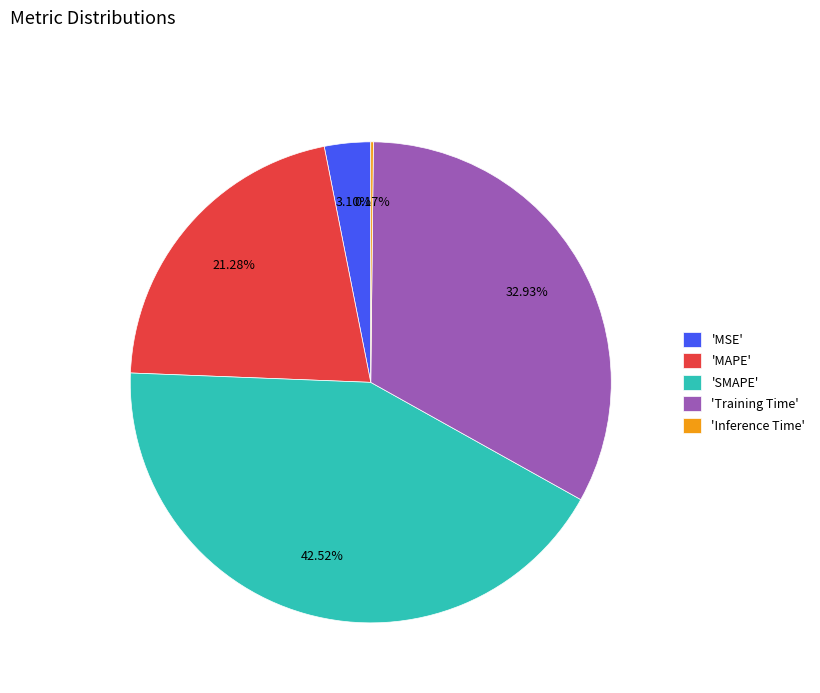

What is the ratio of the value at 'SMAPE' to the value at 'MAPE'?

2.0